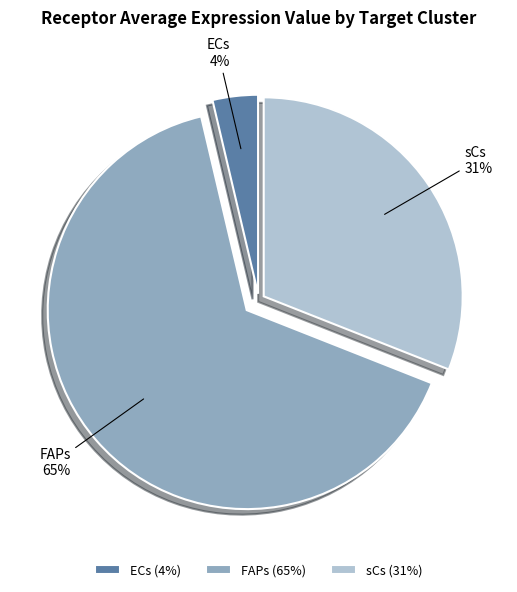

Between FAPs and ECs, which is larger?

FAPs